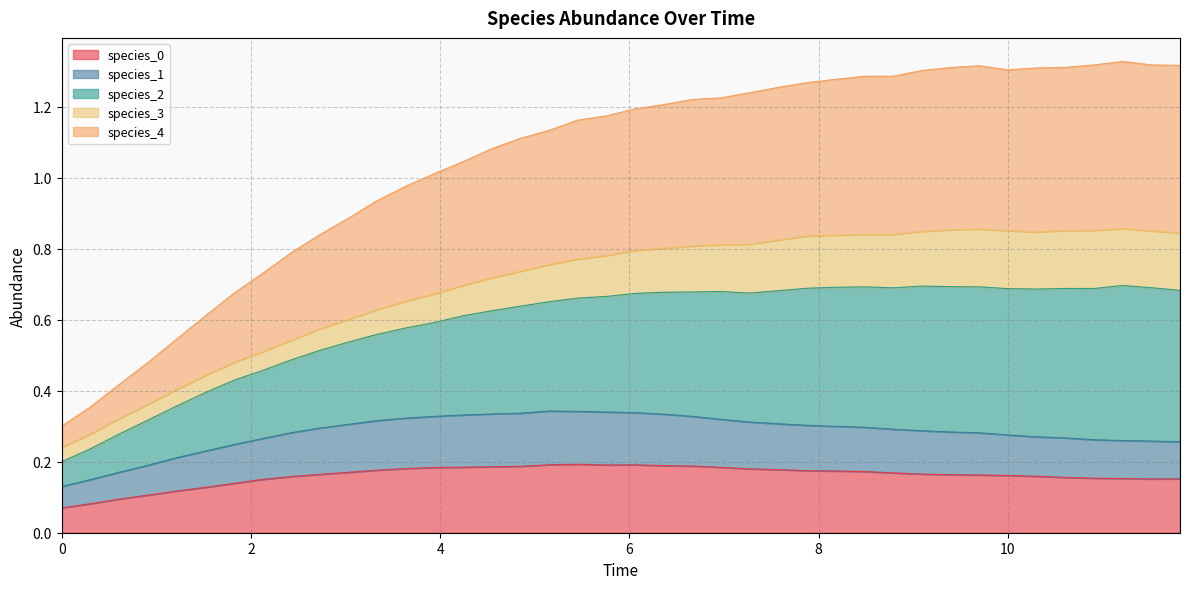

What is the difference between the highest and lowest values at 1.8181818181818183?

0.5